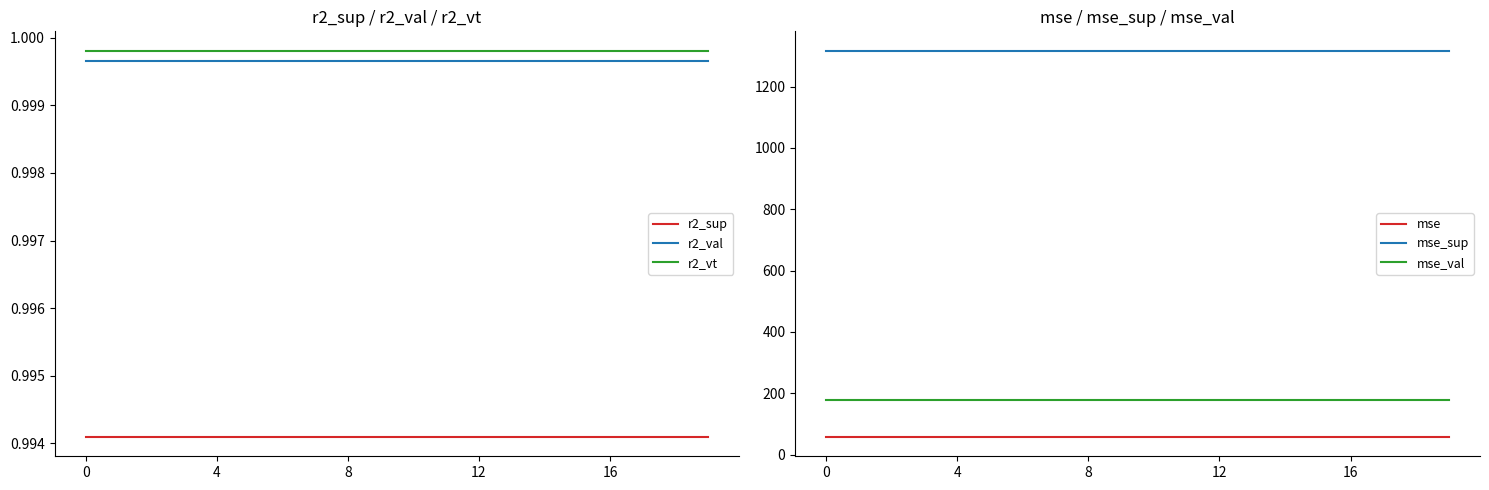

At how many categories does at least one series exceed 930?

20